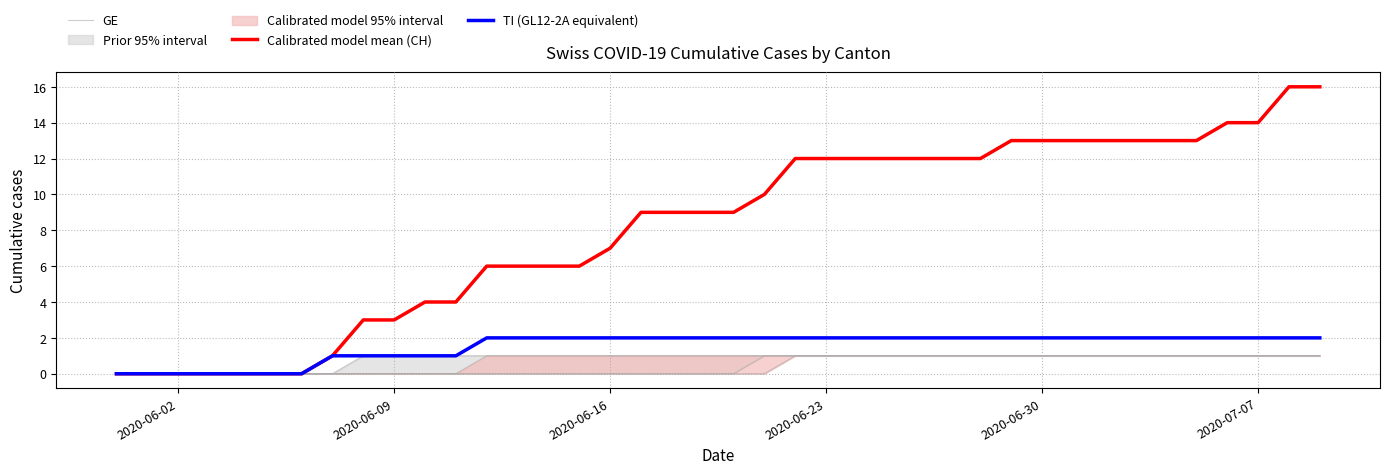

True or false: TI (GL12-2A equivalent) has more than 0 points higher than both neighbors.

False